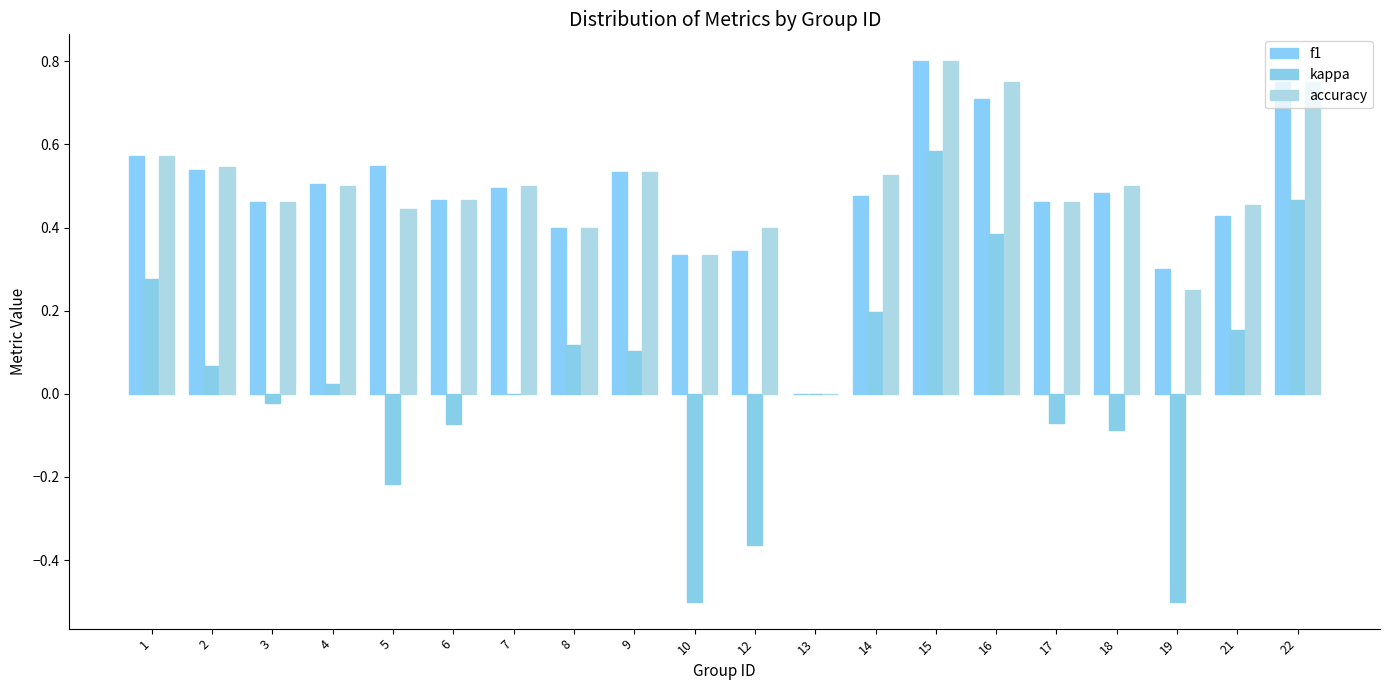

What is the difference between the f1 values at 2 and 16?

0.2